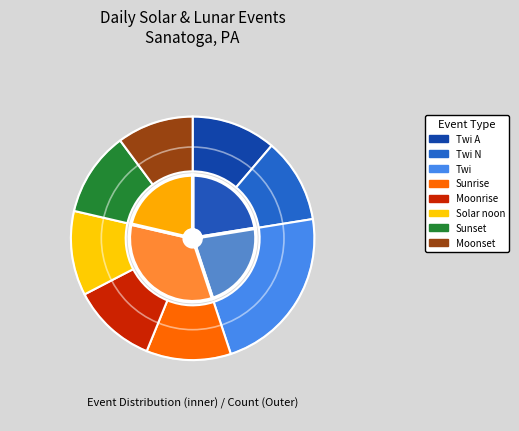

Between Twi A and Moonrise, which is larger?

Twi A